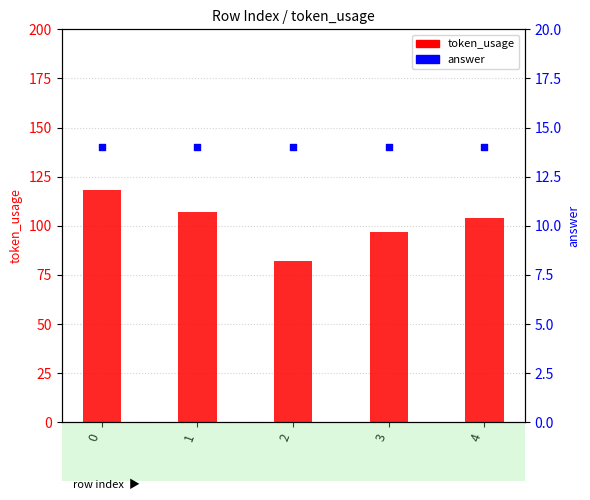

Which series has the largest total across all categories?

token_usage